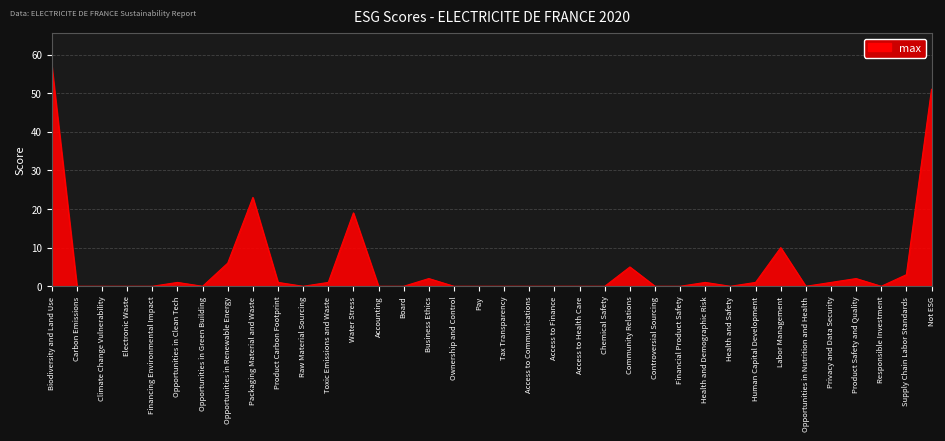

How many distinct data groups are displayed?

1